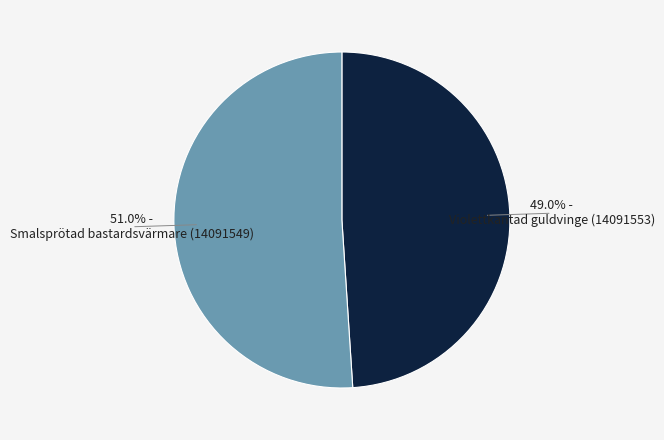

Between 49.0% - Violettkantad guldvinge (14091553) and 51.0% - Smalsprötad bastardsvärmare (14091549), which is larger?

51.0% - Smalsprötad bastardsvärmare (14091549)